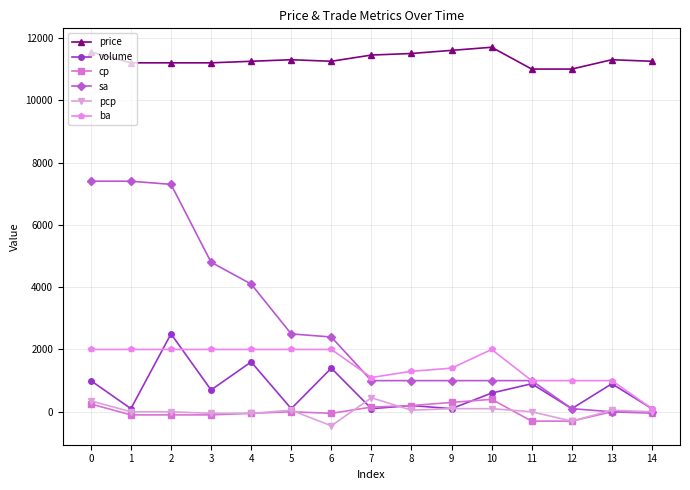

Between 4 and 11, which series saw the biggest shift?

sa